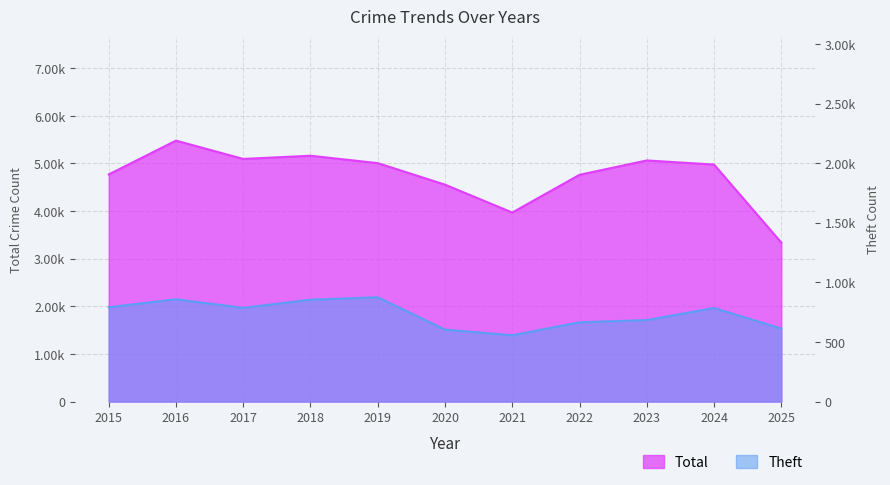

At how many categories does at least one series exceed 4834?

6